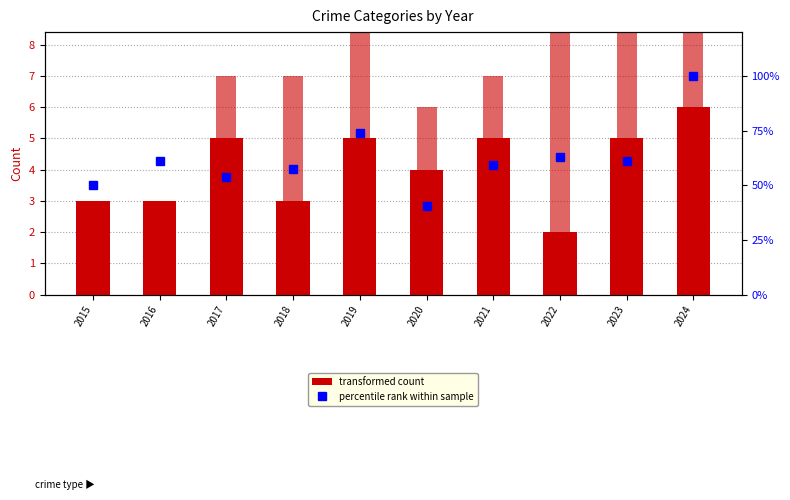

Where is Total (% of max) nearest to the value 70?

2019